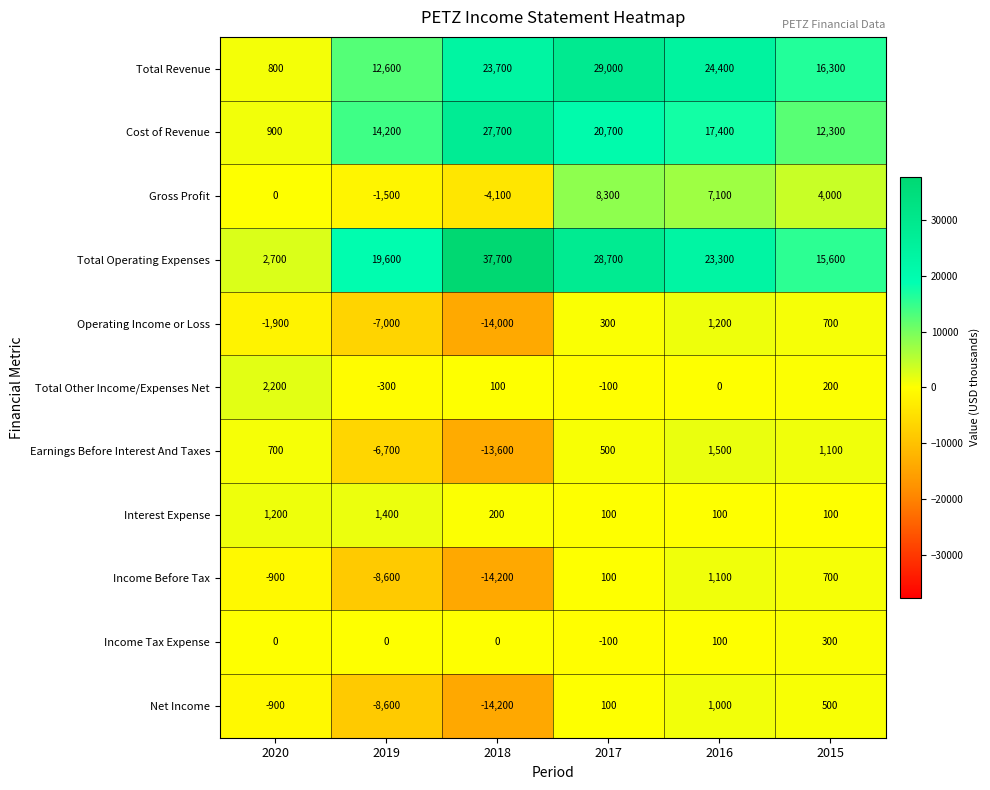

Which series changed the most between 2017 and 2015?

Total Operating Expenses